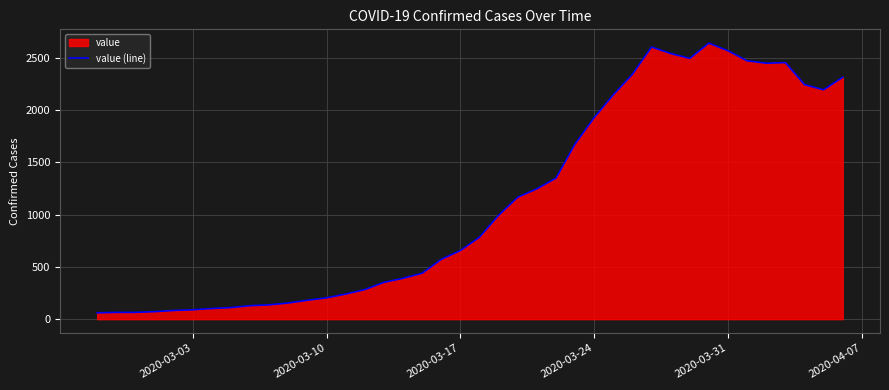

Is it true that the value at 2020-03-31 is 2566?

True